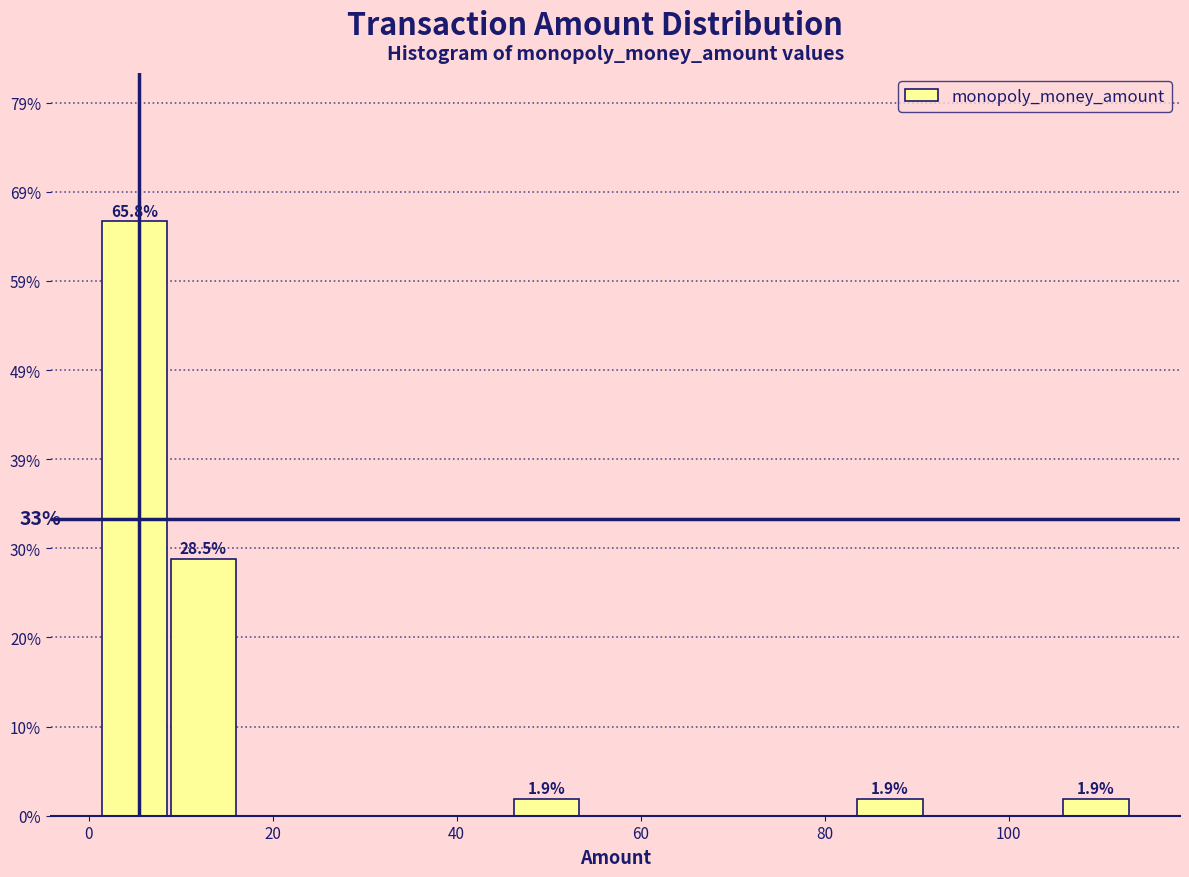

Read against the x-axis, roughly where is the centre of the tallest bar?

4